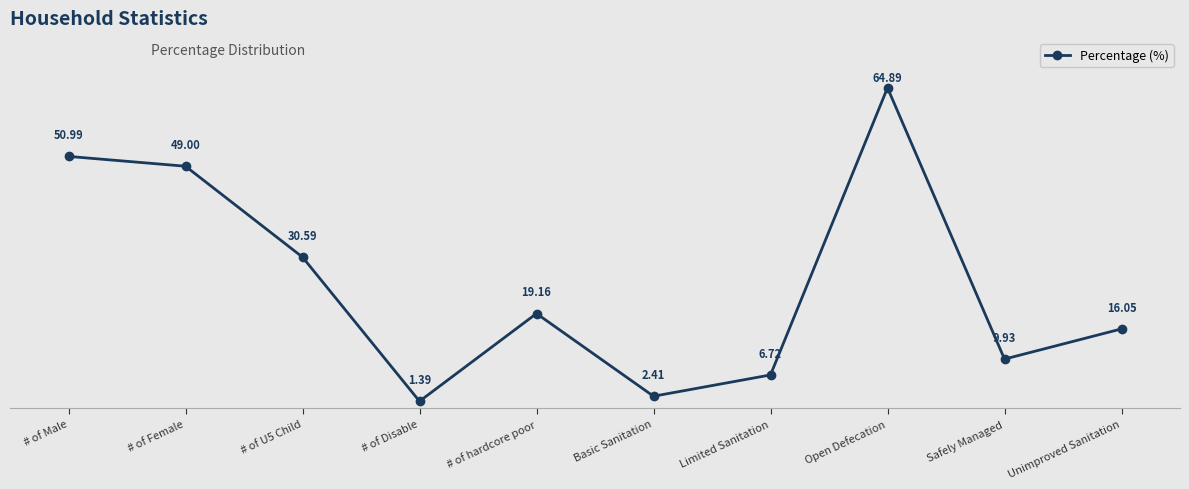

Where is the first local maximum?

# of hardcore poor